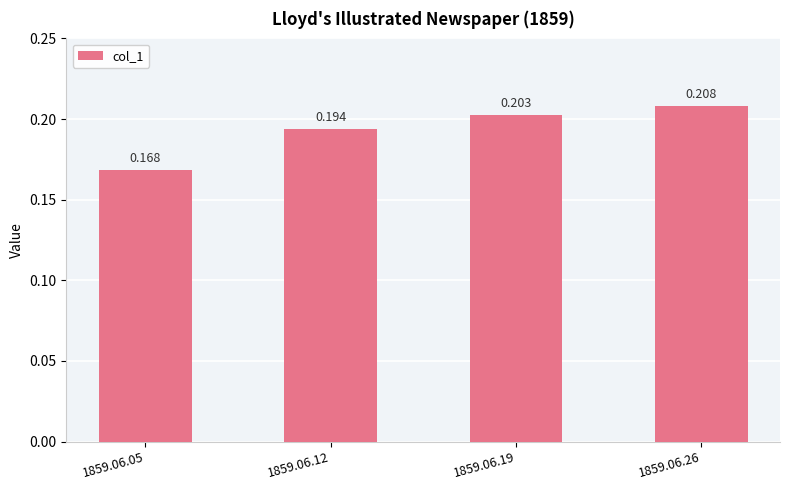

Which category has the lowest value across all series?

1859.06.05